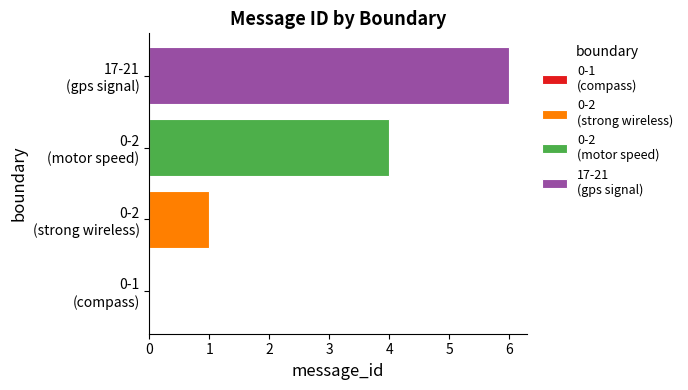

What is the maximum value shown in the chart?

6